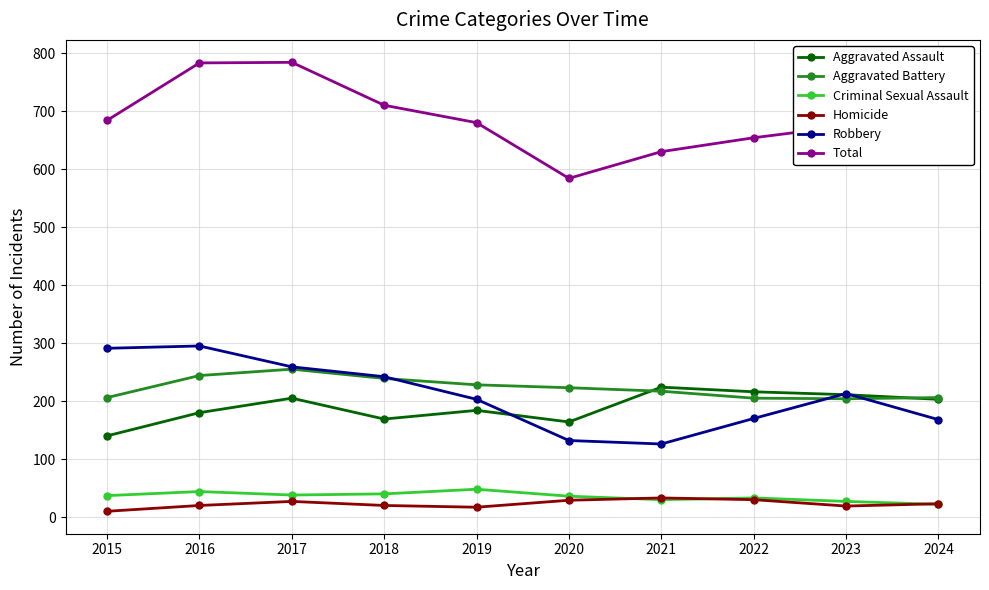

Which series has the largest total across all categories?

Total